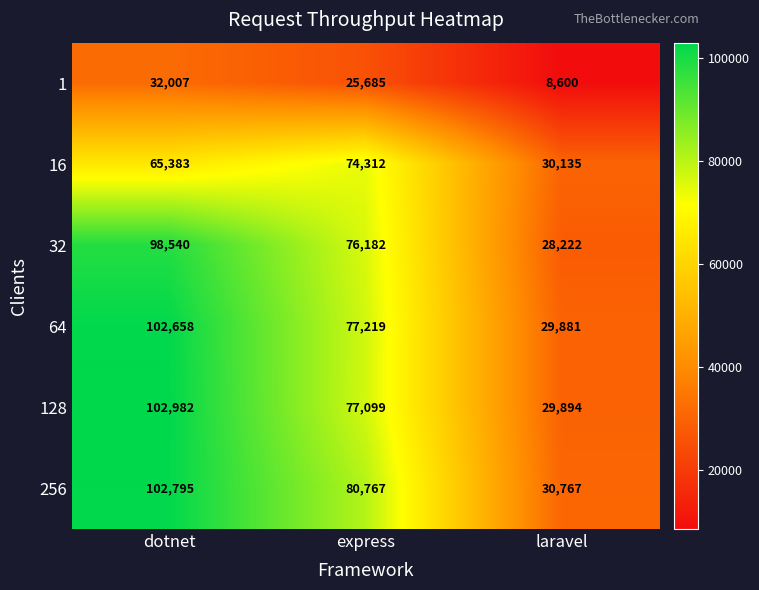

Is the value of 64 at dotnet greater than the value of 32 at dotnet?

Yes